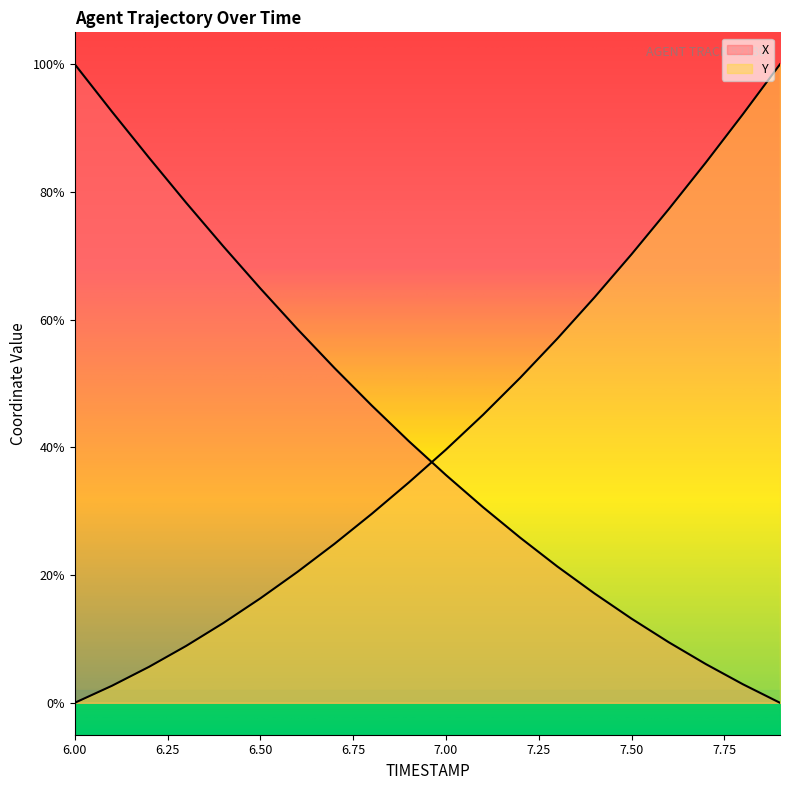

What is the sum of all X values?

853.4